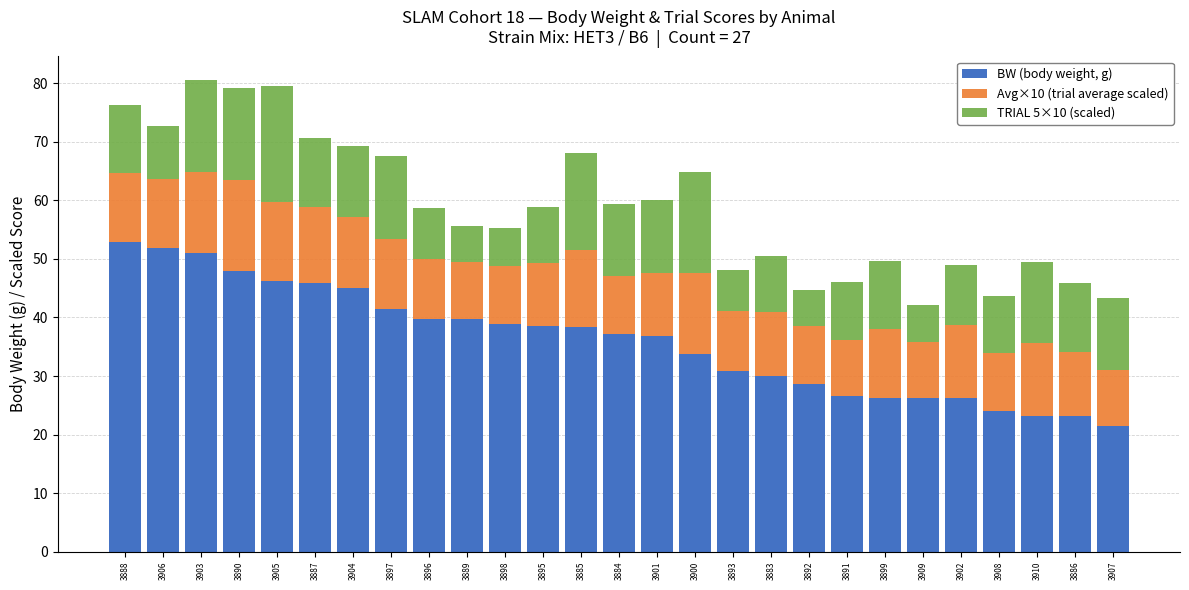

What is the total value across all series at 3885?

68.0